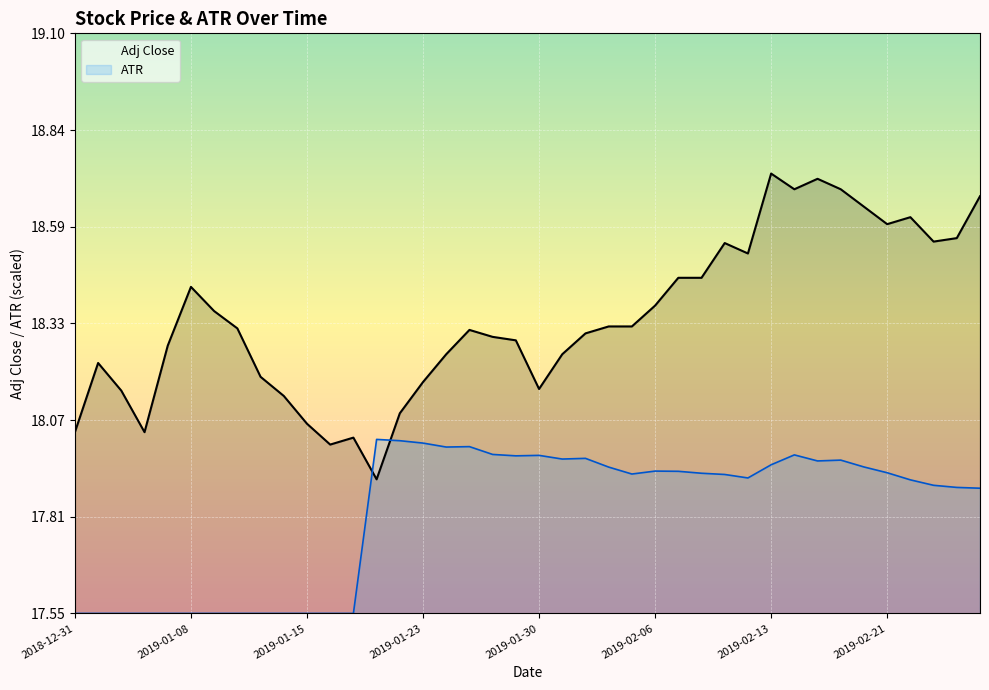

How many data points does each series have?

40